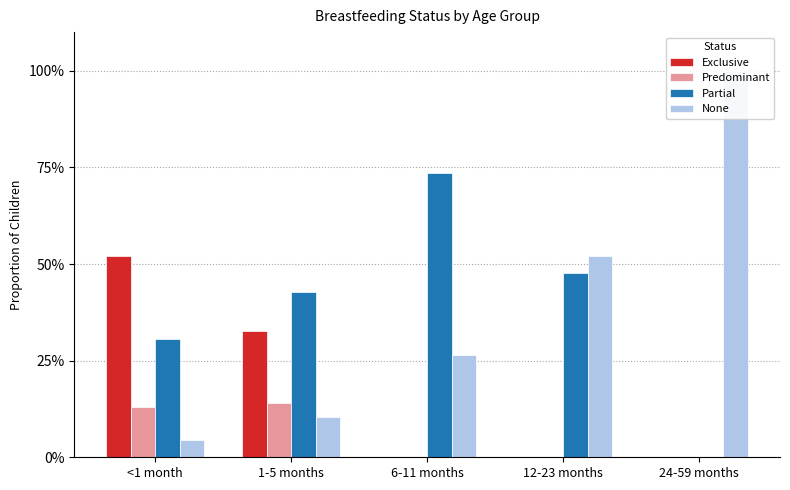

Is the value of Partial at 1-5 months greater than the value of Predominant at 1-5 months?

Yes